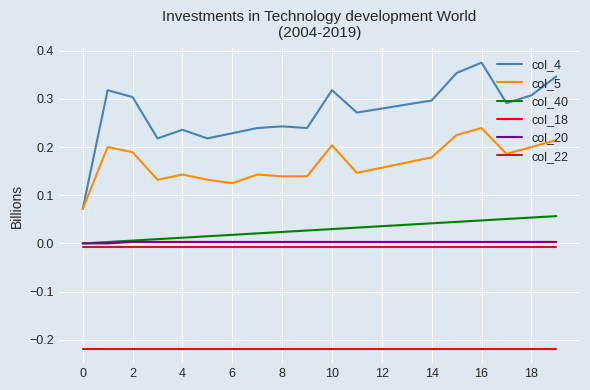

Which series has the largest total across all categories?

col_4